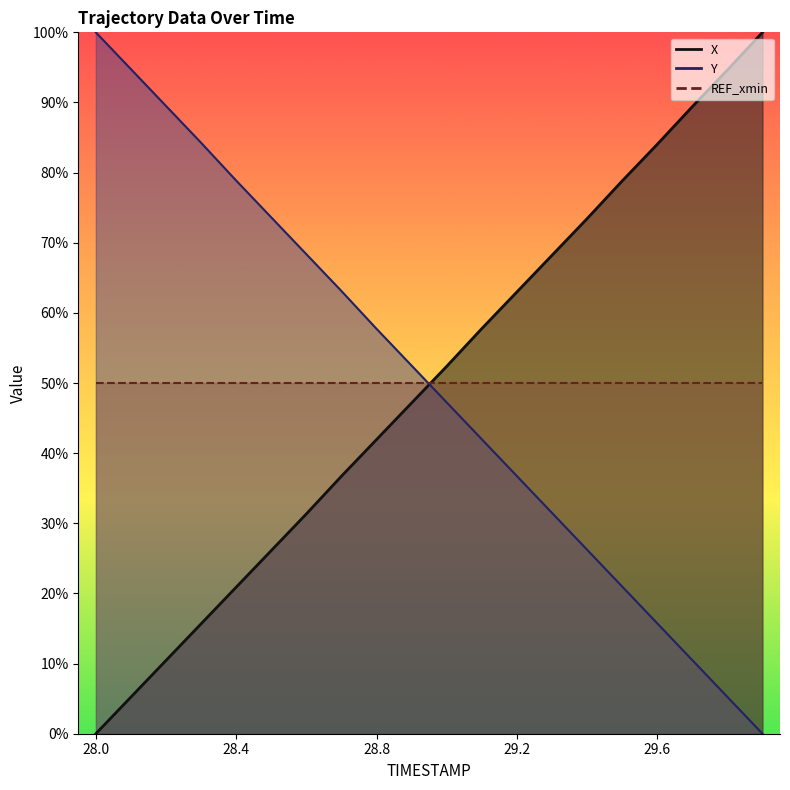

True or false: X has a value of 47.2 at 28.9.

True